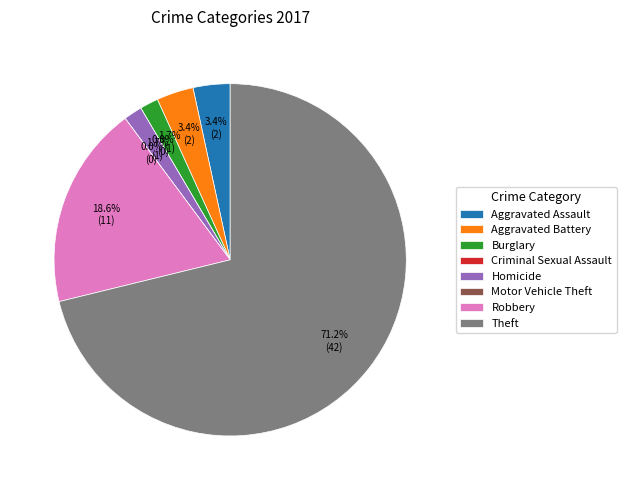

How much of the chart is everything except Homicide?

98.3%